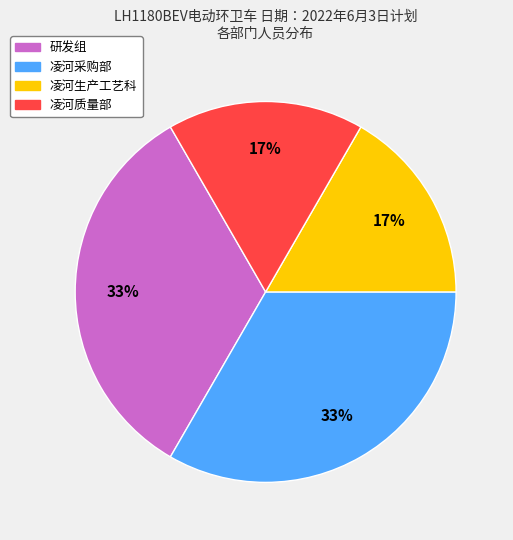

To the nearest percent, what is the combined percentage of 研发组 and 凌河生产工艺科?

50%